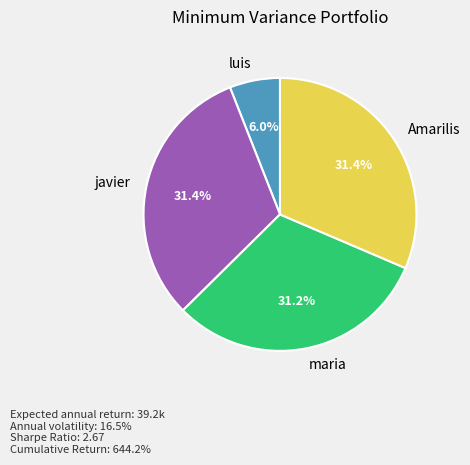

Which slice is the smallest?

luis